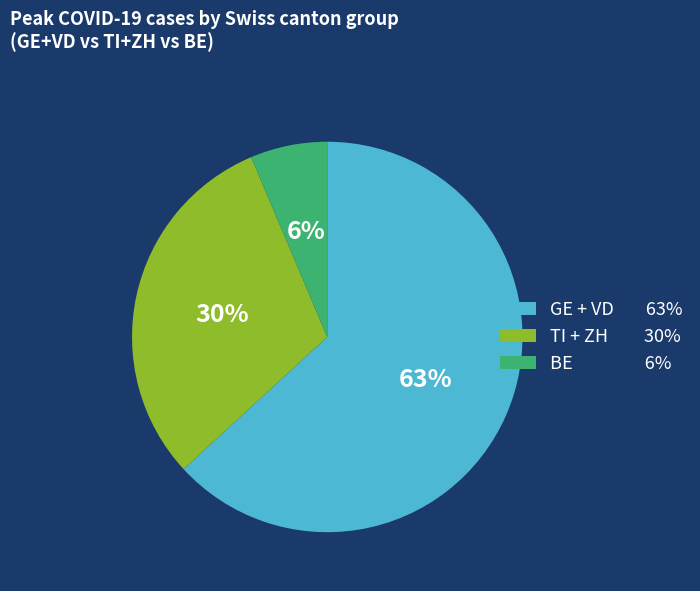

Does any single category account for the majority?

Yes